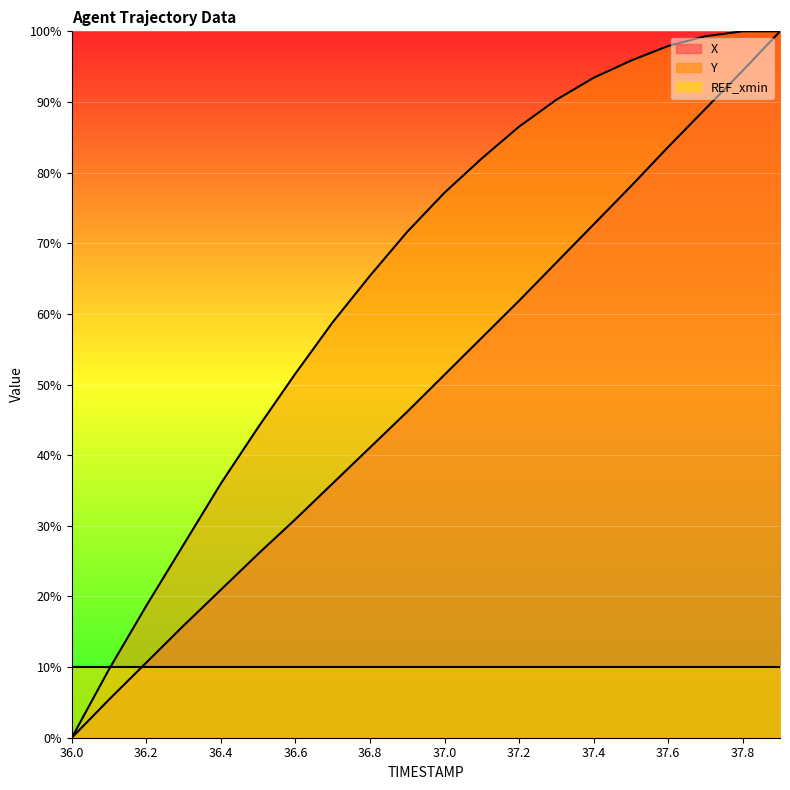

The X series shows 0.9 at 37.7. True or false?

True